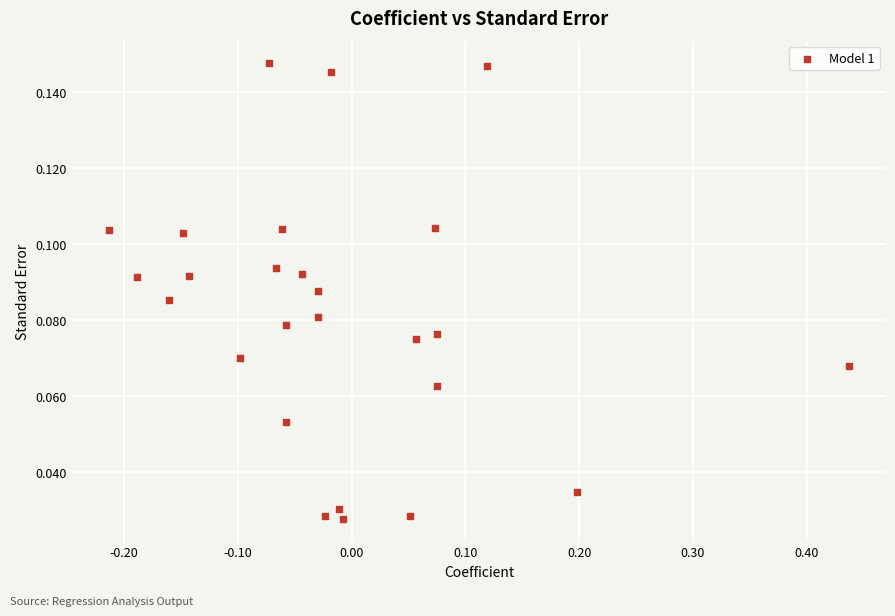

What is the range of X values (max minus min)?

0.7